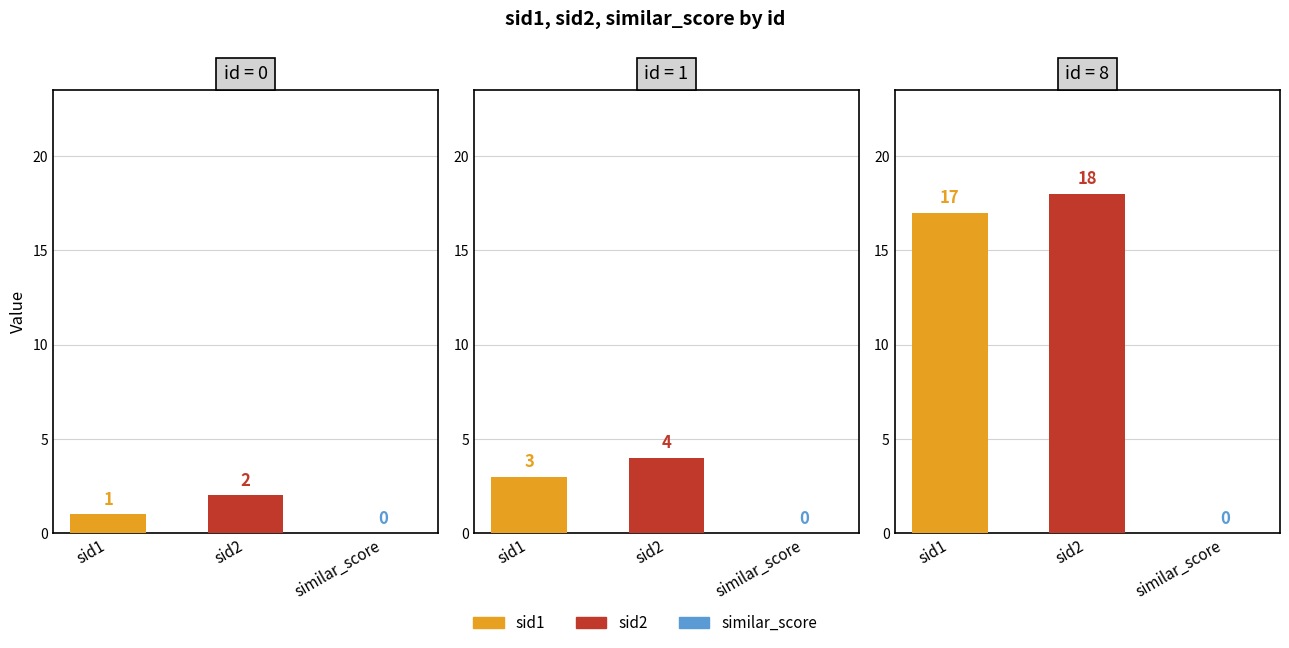

What is the difference between the second highest and minimum values in the sid1 series?

2